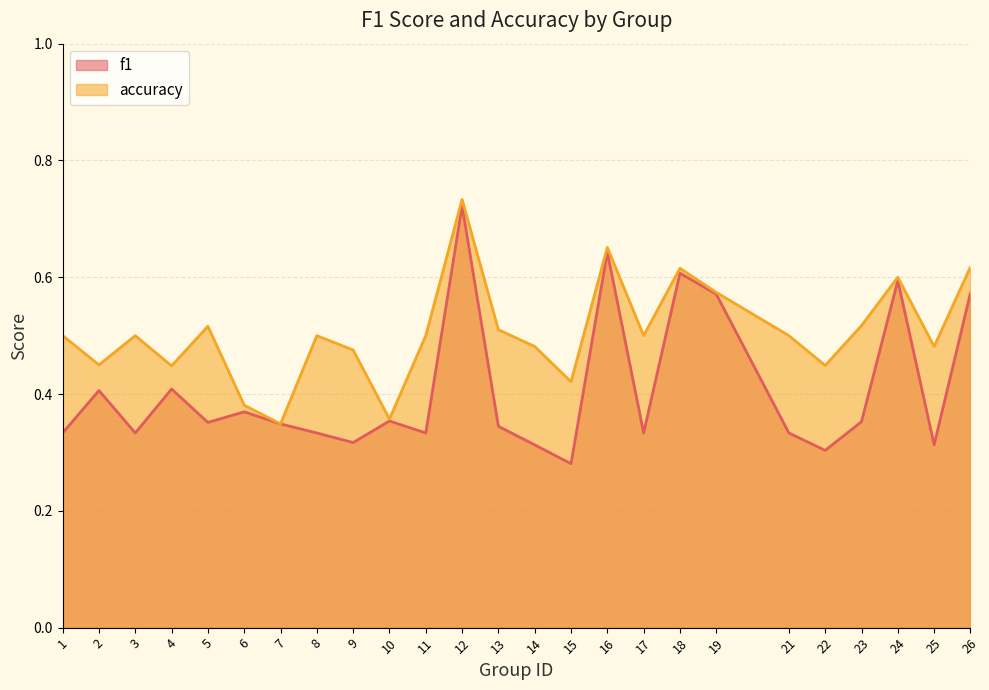

Reading left to right, extract all data points from this chart.

f1: 0.3	0.4	0.3	0.4	0.4	0.4	0.3	0.3	0.3	0.4	0.3	0.7	0.3	0.3	0.3	0.6	0.3	0.6	0.6	0.3	0.3	0.4	0.6	0.3	0.6
accuracy: 0.5	0.5	0.5	0.4	0.5	0.4	0.3	0.5	0.5	0.4	0.5	0.7	0.5	0.5	0.4	0.7	0.5	0.6	0.6	0.5	0.4	0.5	0.6	0.5	0.6